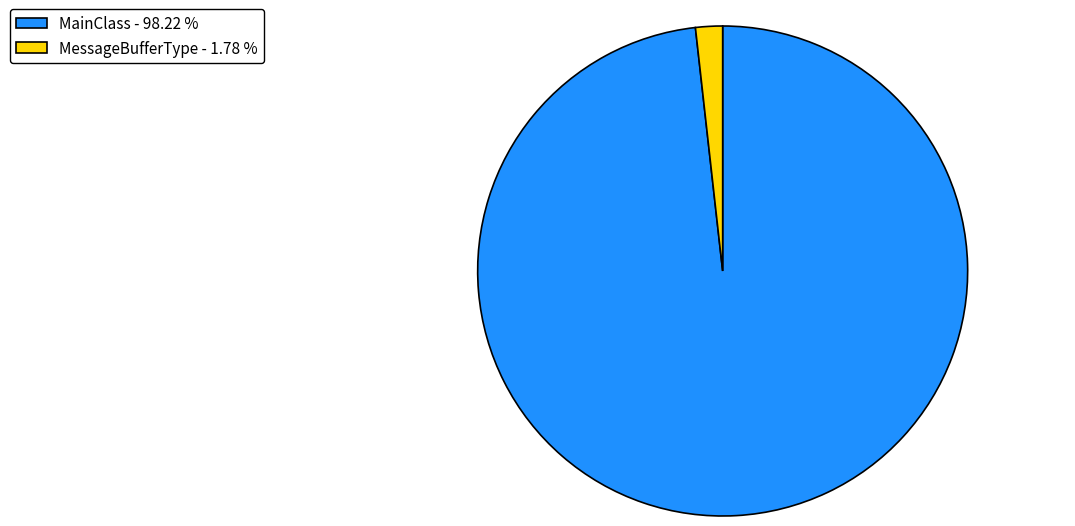

Which slice is the smallest?

MessageBufferType